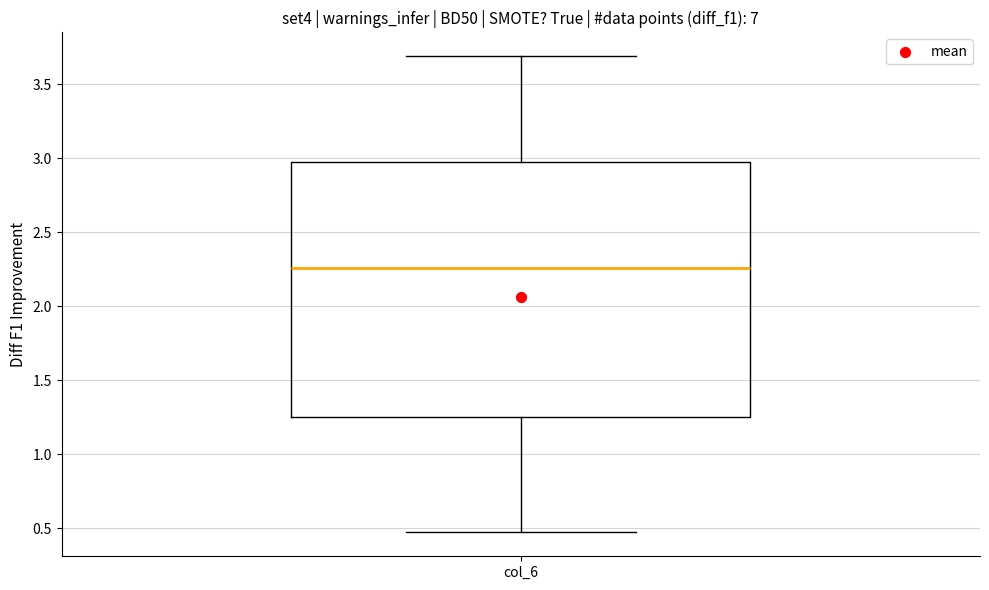

Read this box plot against the y-axis: the position of the median line, the range covered by the box, and the ends of both whiskers. The values are not printed on the chart, so give them approximately, as read against the axis.

median 2.25, box 1.25 to 3.00, whiskers 0.45 to 3.70